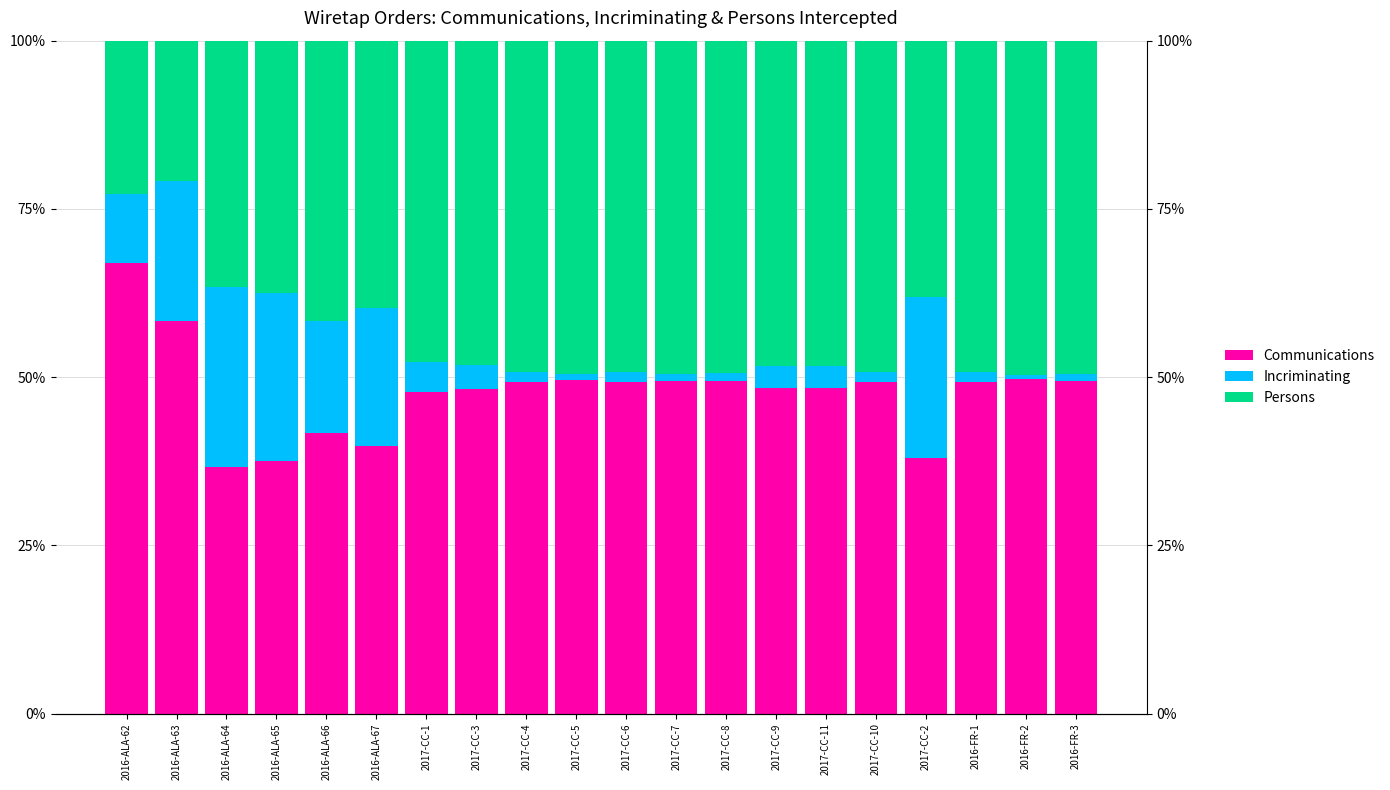

What is the average value of the Communications series?

0.5